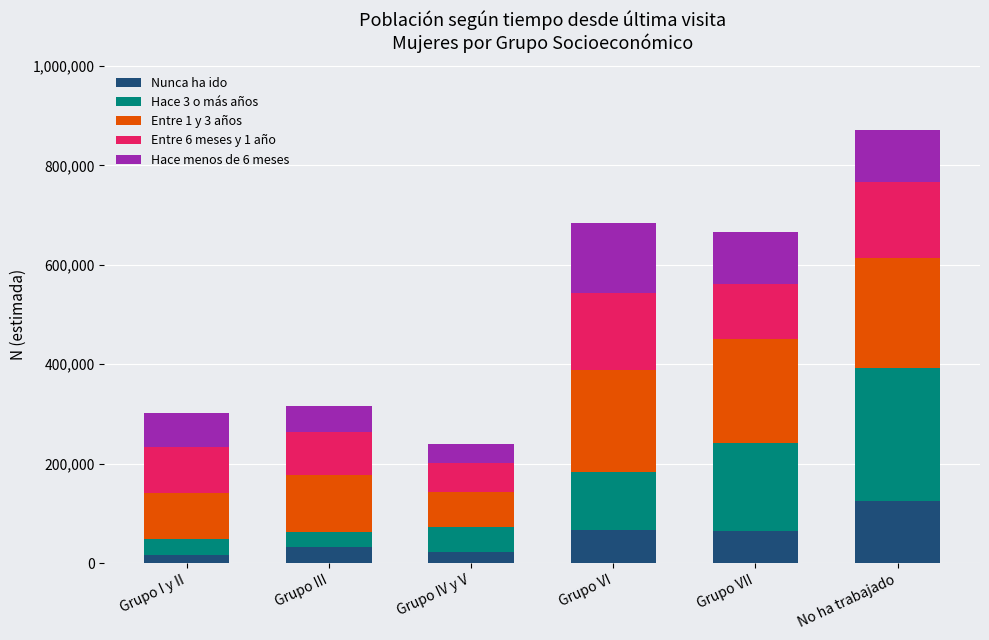

What is the difference between the maximum and minimum values in the Nunca ha ido series?

108691